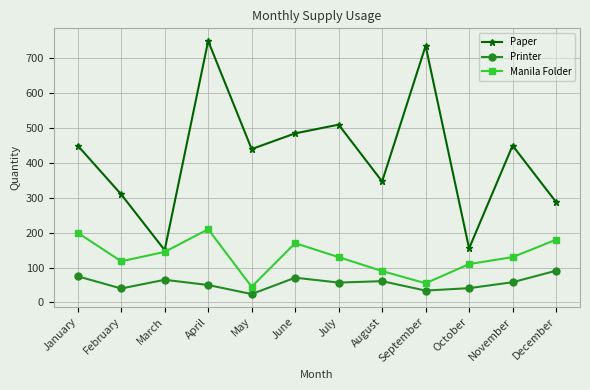

Is it true that Paper equals 838 at July?

False